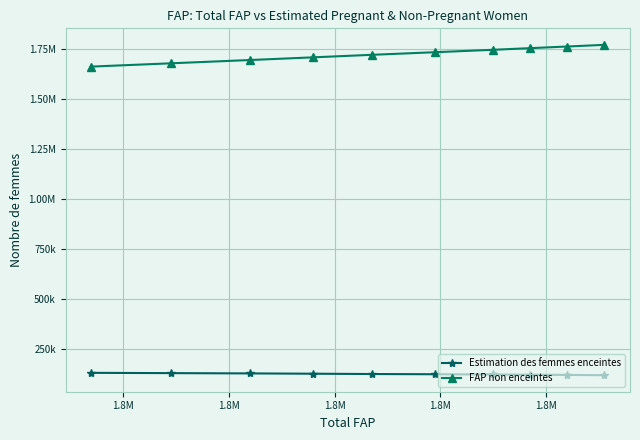

What is the smallest value displayed?

118851.3